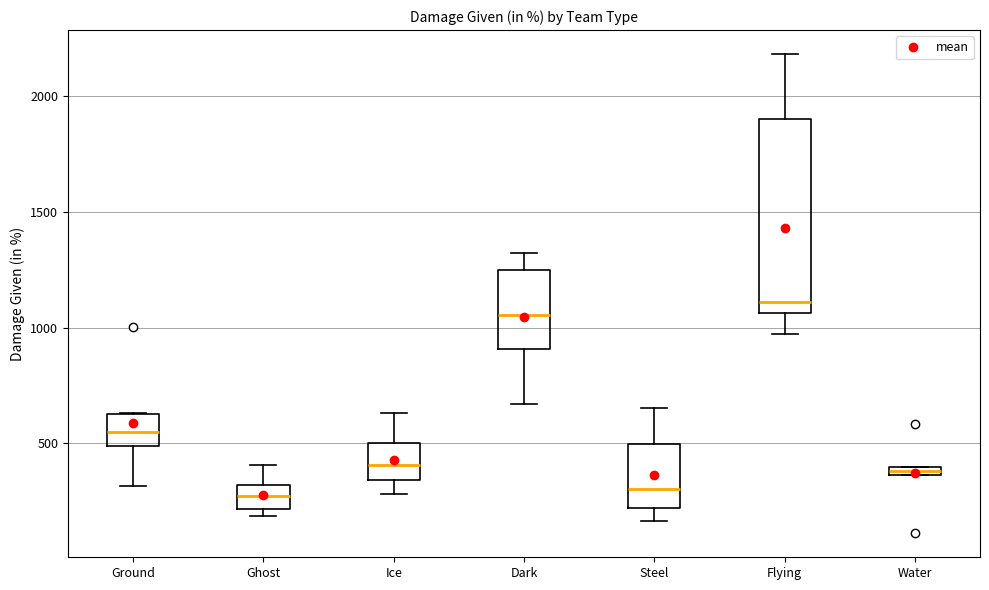

Which box's median line is the highest?

Flying